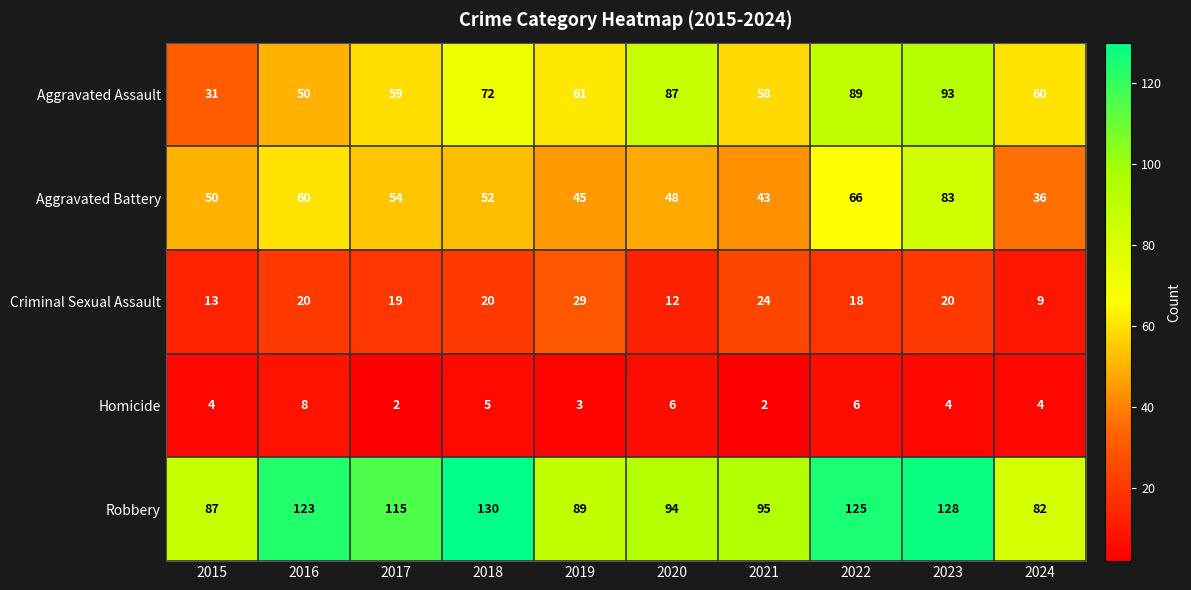

Which series has the largest range (max minus min)?

Aggravated Assault